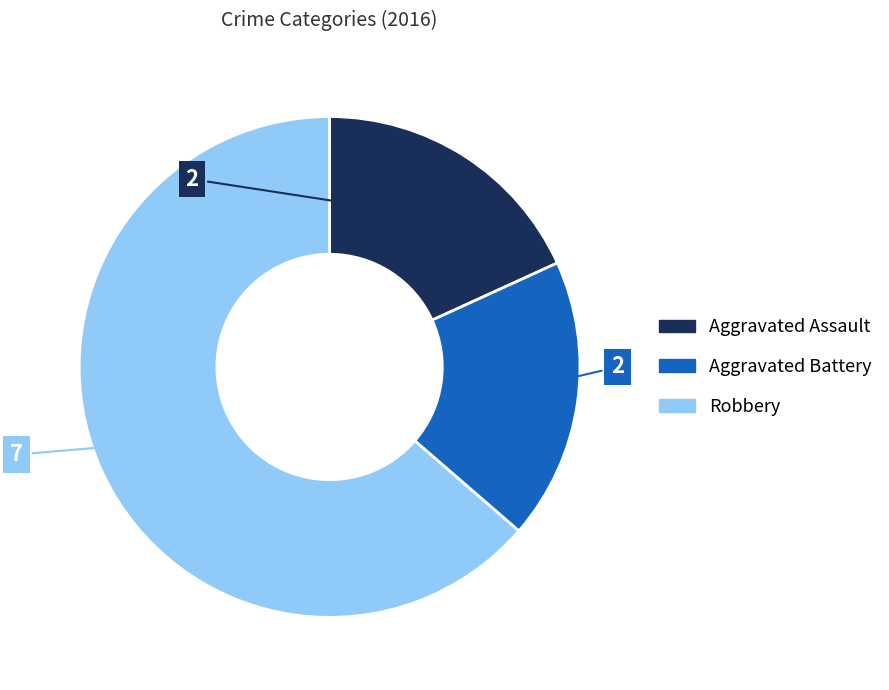

Combined, do Robbery and Aggravated Battery account for over 50%?

Yes